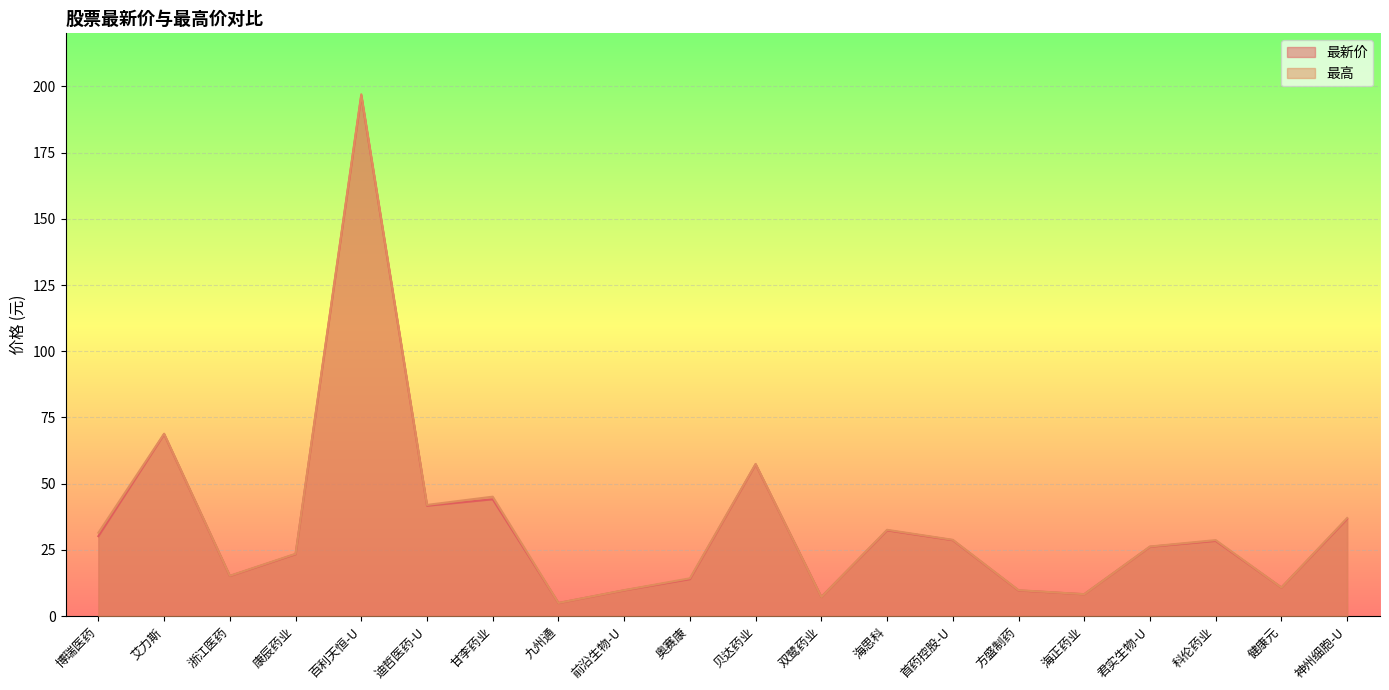

Where is the first local minimum for 最新价?

浙江医药